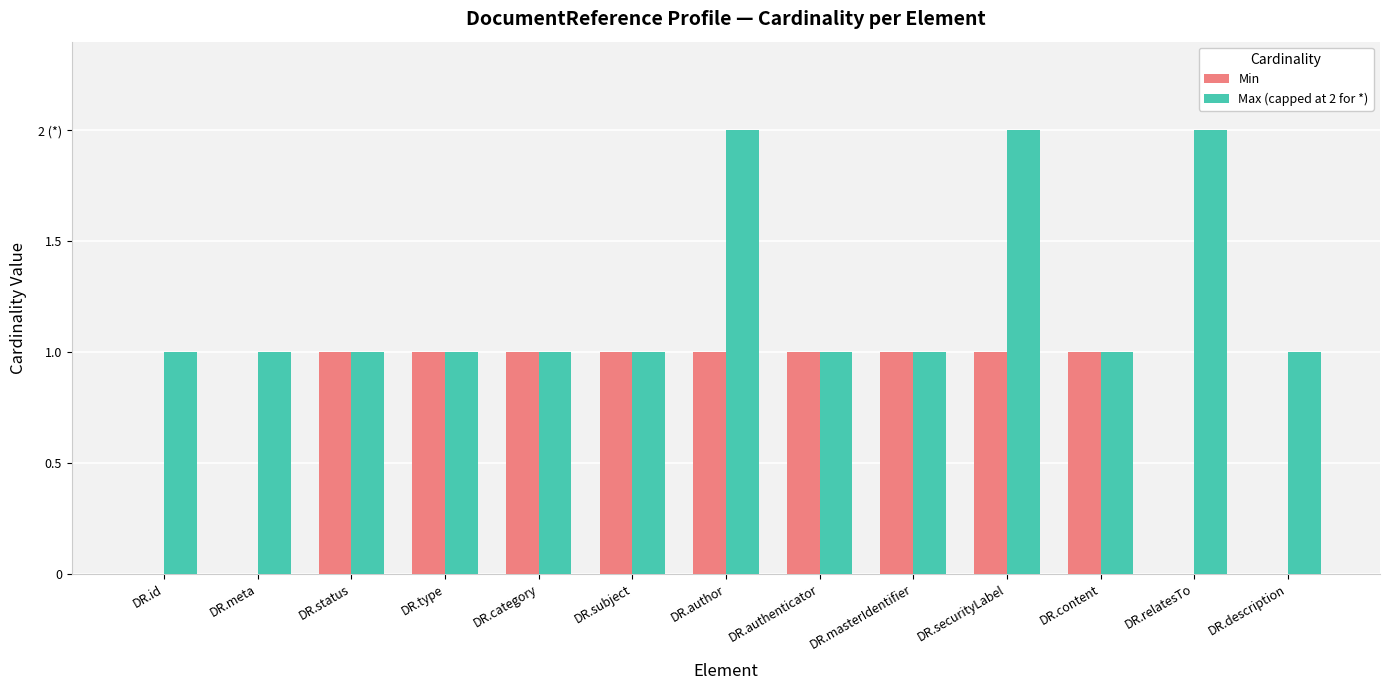

What are all the series names shown in the legend?

Min, Max (capped at 2 for *)